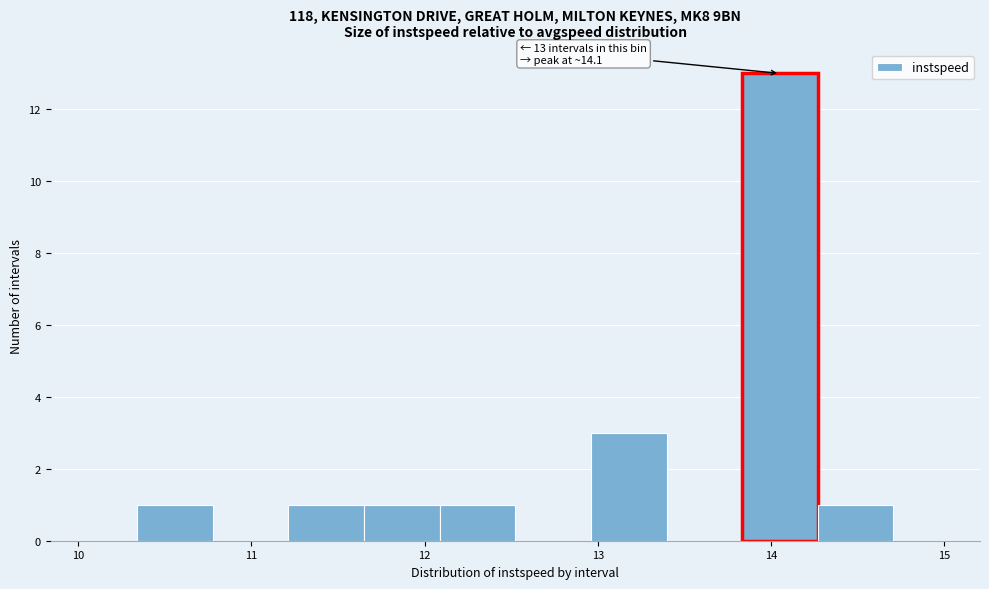

Which range on the x-axis has the tallest bar?

13.8 to 14.3